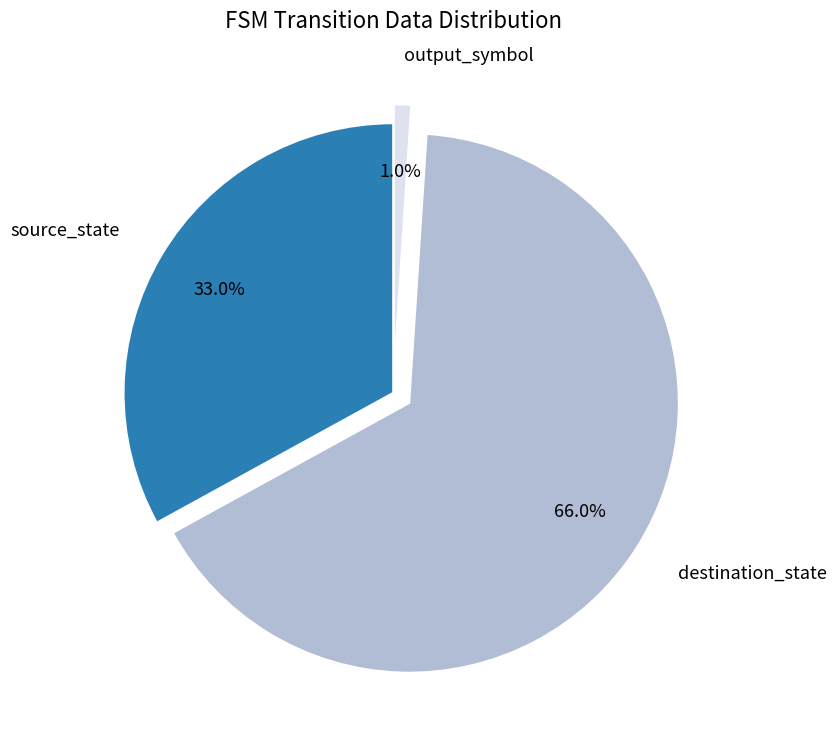

Count the number of slices in the pie.

3